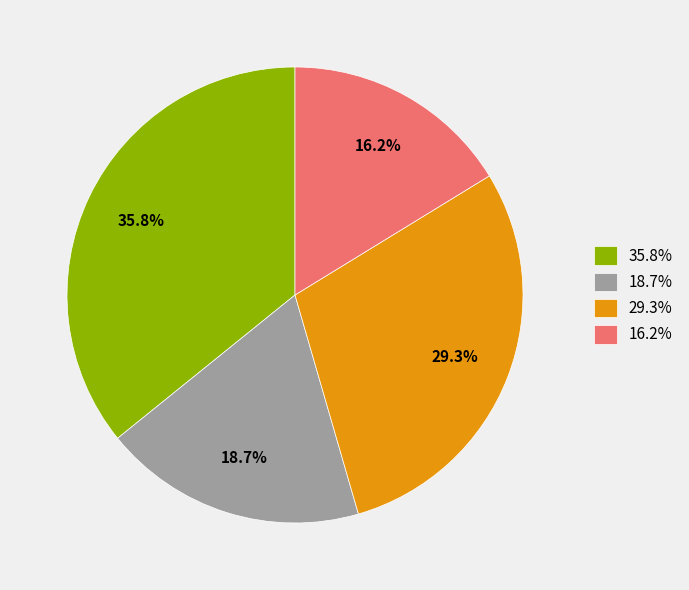

To the nearest percent, what is the average slice percentage?

25%